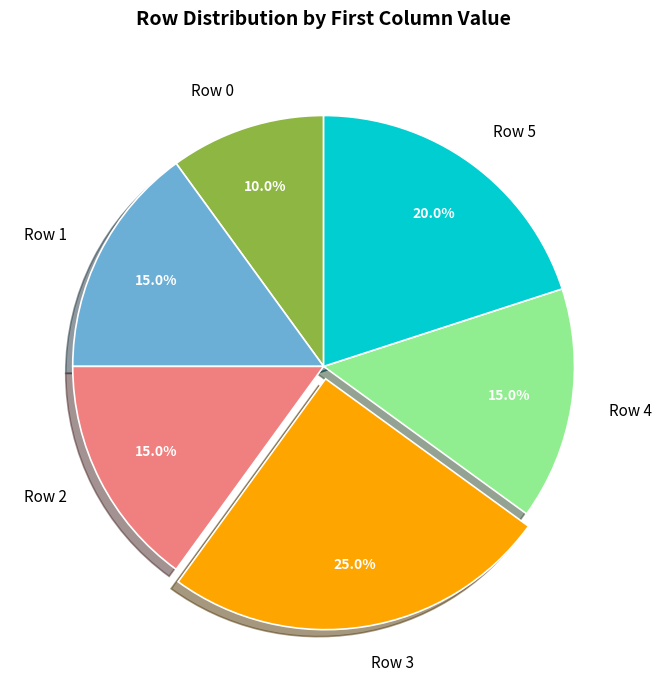

What is the largest slice in the pie chart?

Row 3